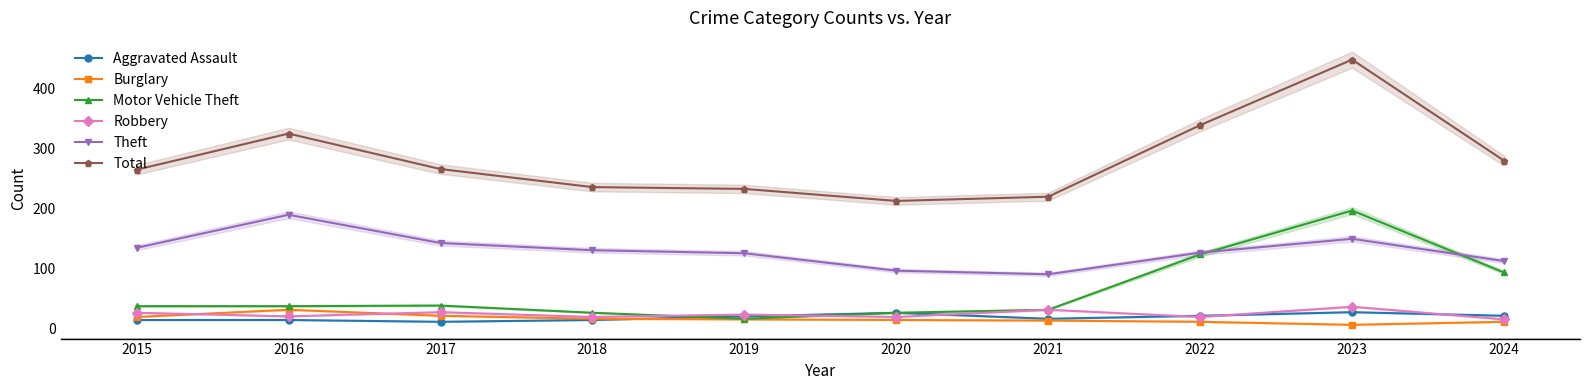

Is it true that Theft equals 150 at 2023?

True